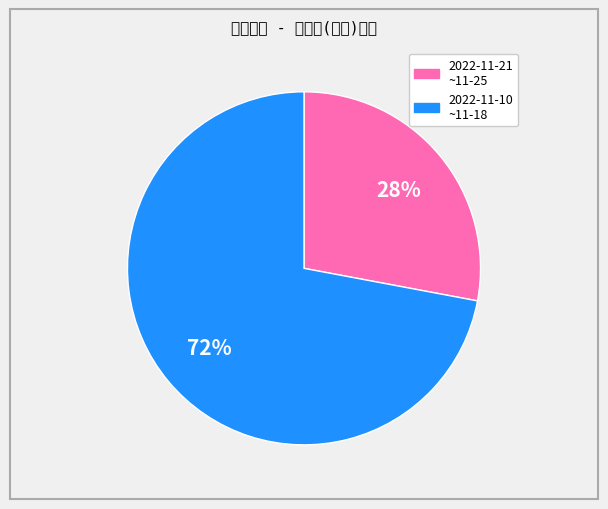

Is there any slice that represents more than half of the pie?

Yes